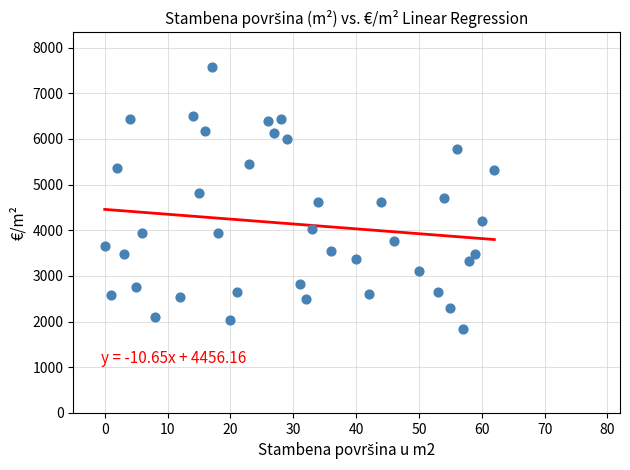

What is the range of Y values (max minus min)?

5740.1